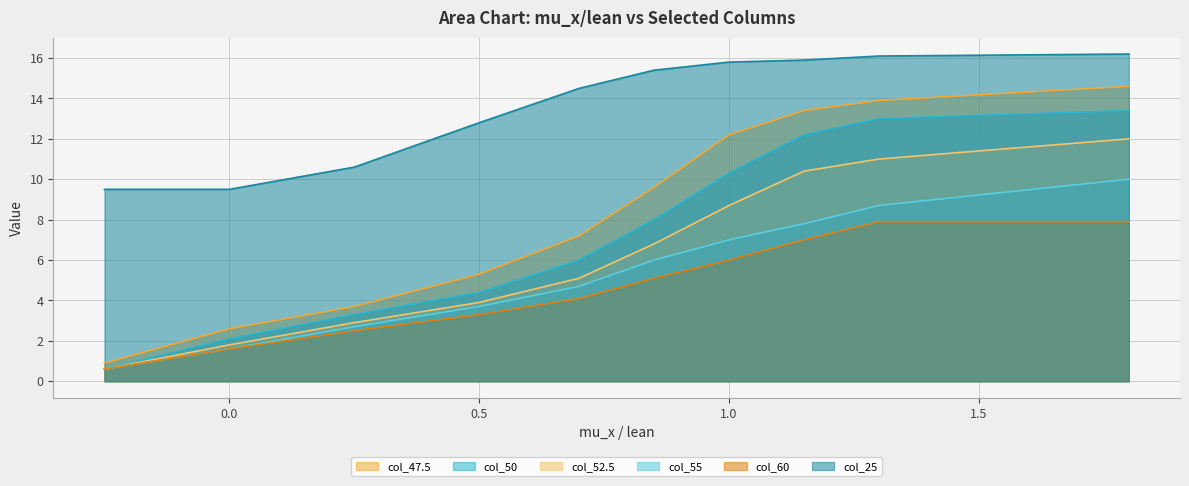

Reading left to right, list all the values displayed in this chart.

col_47.5: -0.25=0.9	0.0=2.6	0.25=3.7	0.5=5.3	0.7=7.2	0.85=9.6	1.0=12.2	1.15=13.4	1.3=13.9	1.8=14.6
col_50: -0.25=0.6	0.0=2.1	0.25=3.3	0.5=4.4	0.7=6.0	0.85=8.0	1.0=10.3	1.15=12.2	1.3=13.0	1.8=13.4
col_52.5: -0.25=0.6	0.0=1.8	0.25=2.9	0.5=3.9	0.7=5.1	0.85=6.8	1.0=8.7	1.15=10.4	1.3=11.0	1.8=12.0
col_55: -0.25=0.6	0.0=1.6	0.25=2.7	0.5=3.7	0.7=4.7	0.85=6.0	1.0=7.0	1.15=7.8	1.3=8.7	1.8=10.0
col_60: -0.25=0.6	0.0=1.6	0.25=2.5	0.5=3.3	0.7=4.1	0.85=5.1	1.0=6.0	1.15=7.0	1.3=7.9	1.8=7.9
col_25: -0.25=9.5	0.0=9.5	0.25=10.6	0.5=12.8	0.7=14.5	0.85=15.4	1.0=15.8	1.15=15.9	1.3=16.1	1.8=16.2